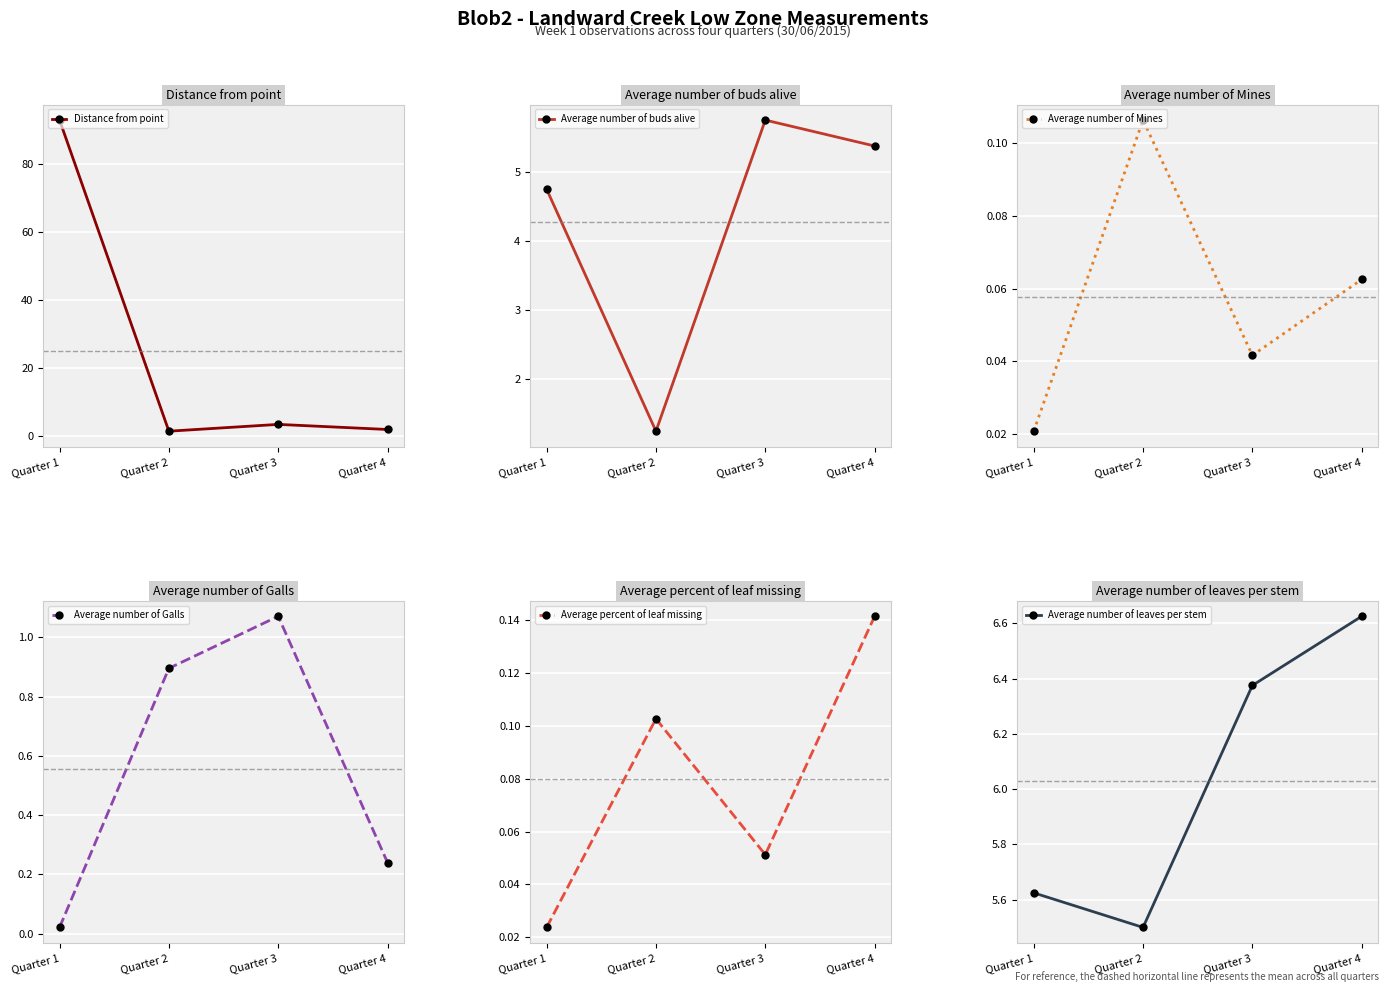

What are all the series names shown in the legend?

Distance from point, Average number of buds alive, Average number of Mines, Average number of Galls, Average percent of leaf missing, Average number of leaves per stem